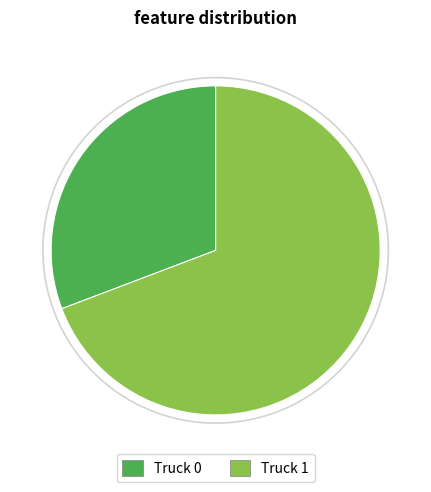

True or false: Truck 0 accounts for 36% of the total.

False